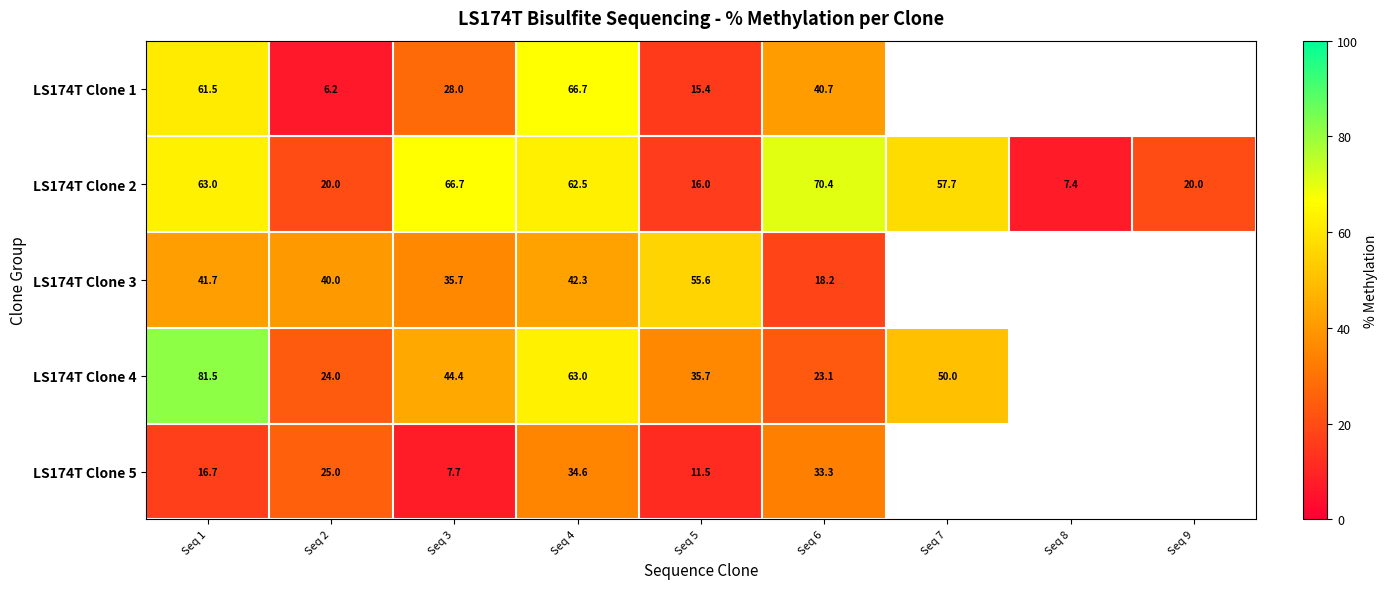

Which has a higher value, Seq 5 or Seq 2?

Seq 5